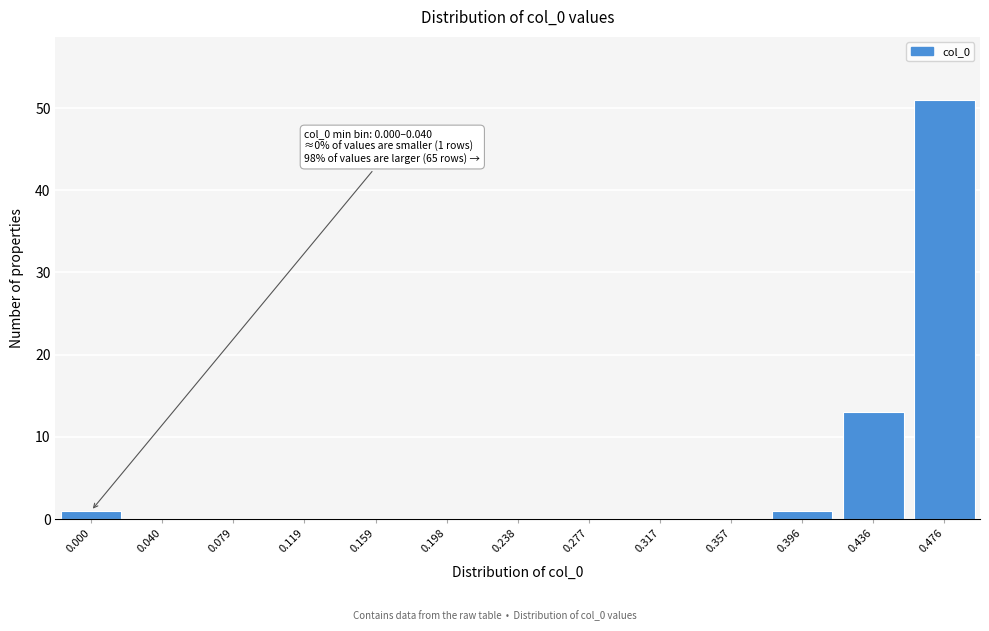

Reading left to right, list all the values displayed in this chart.

0.000=1	0.040=0	0.079=0	0.119=0	0.159=0	0.198=0	0.238=0	0.277=0	0.317=0	0.357=0	0.396=1	0.436=13	0.476=51